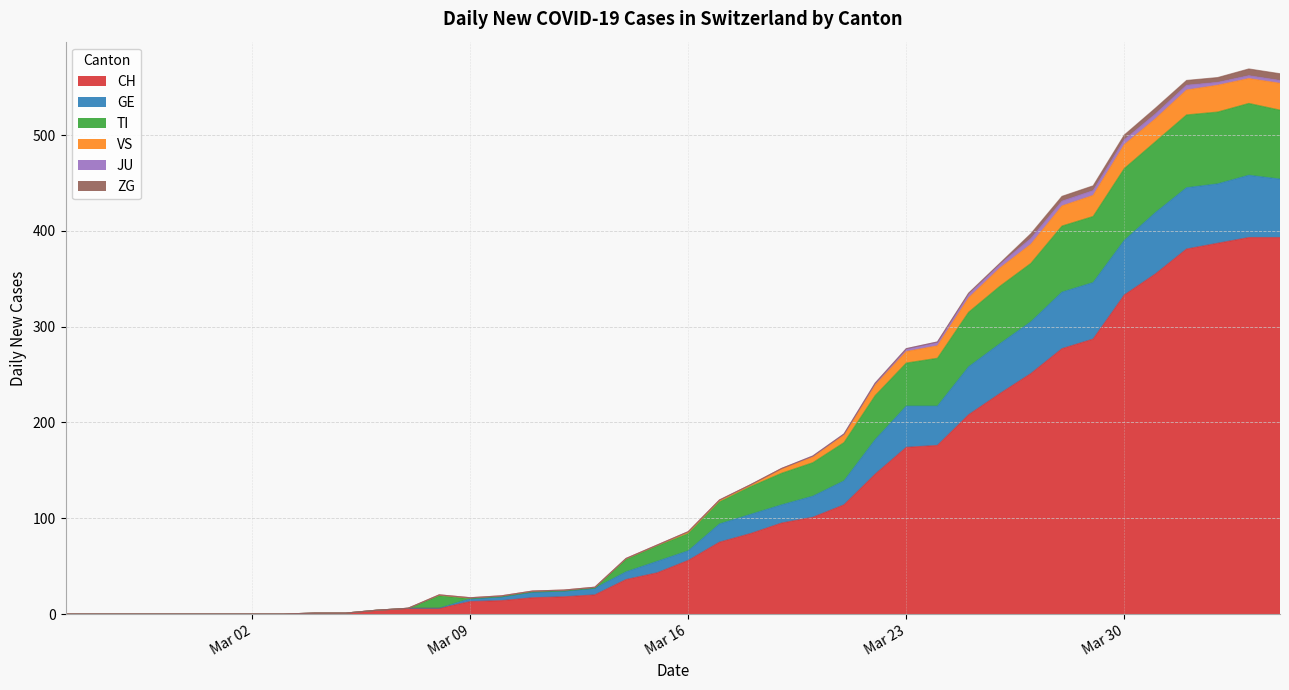

What is the maximum value for CH?

393